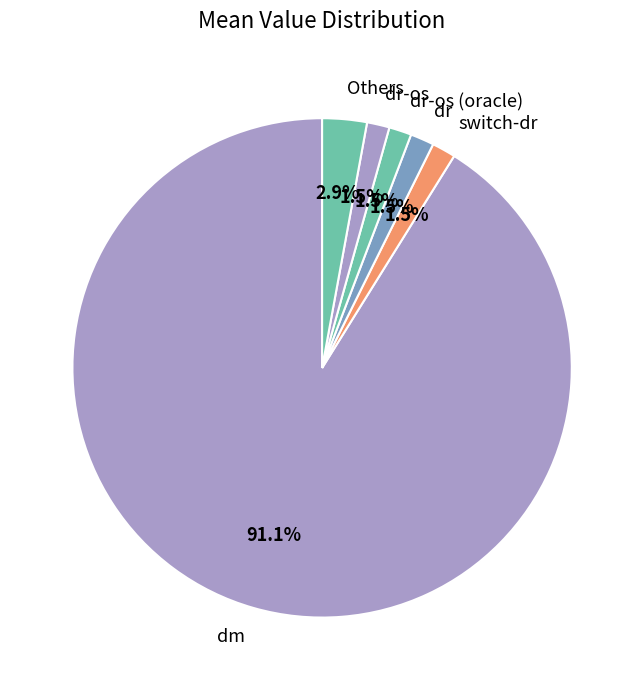

What portion of the pie excludes dr-os?

98.5%